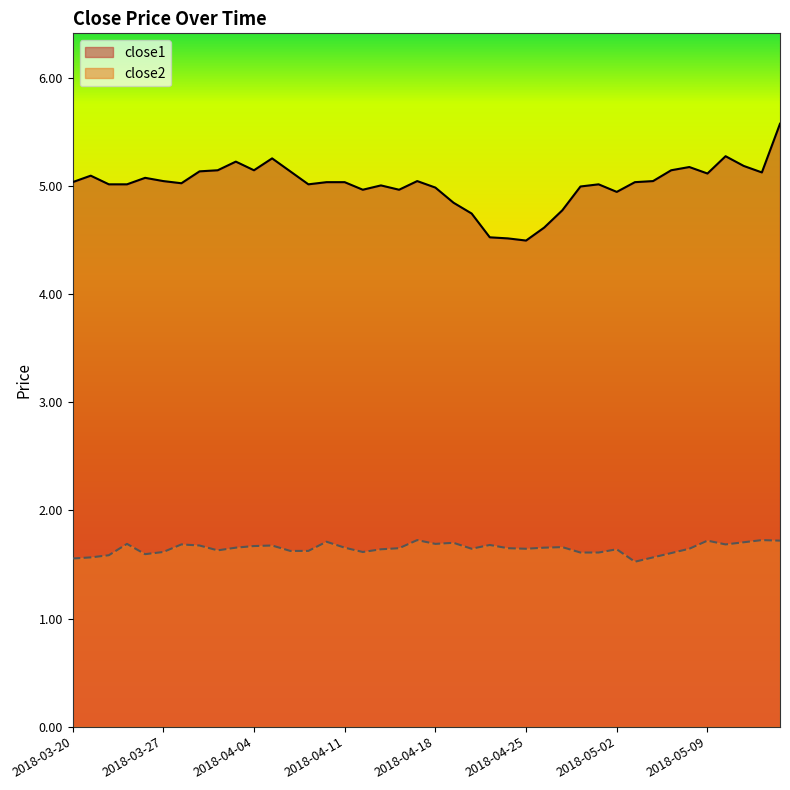

True or false: close1 and close2 intersect in this chart.

False